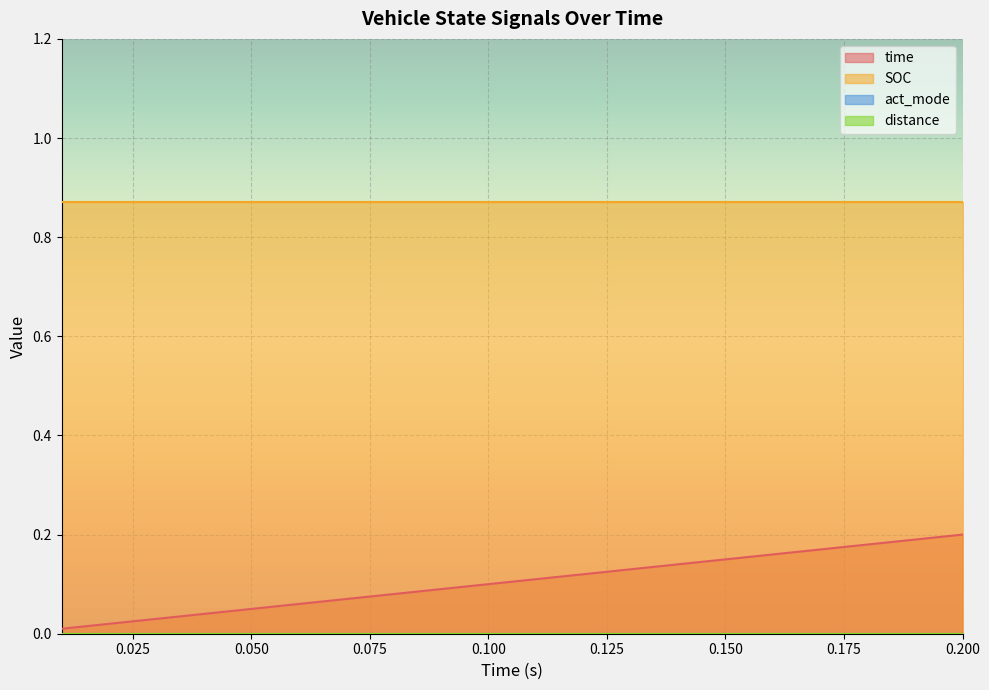

What is the maximum value for SOC?

0.9